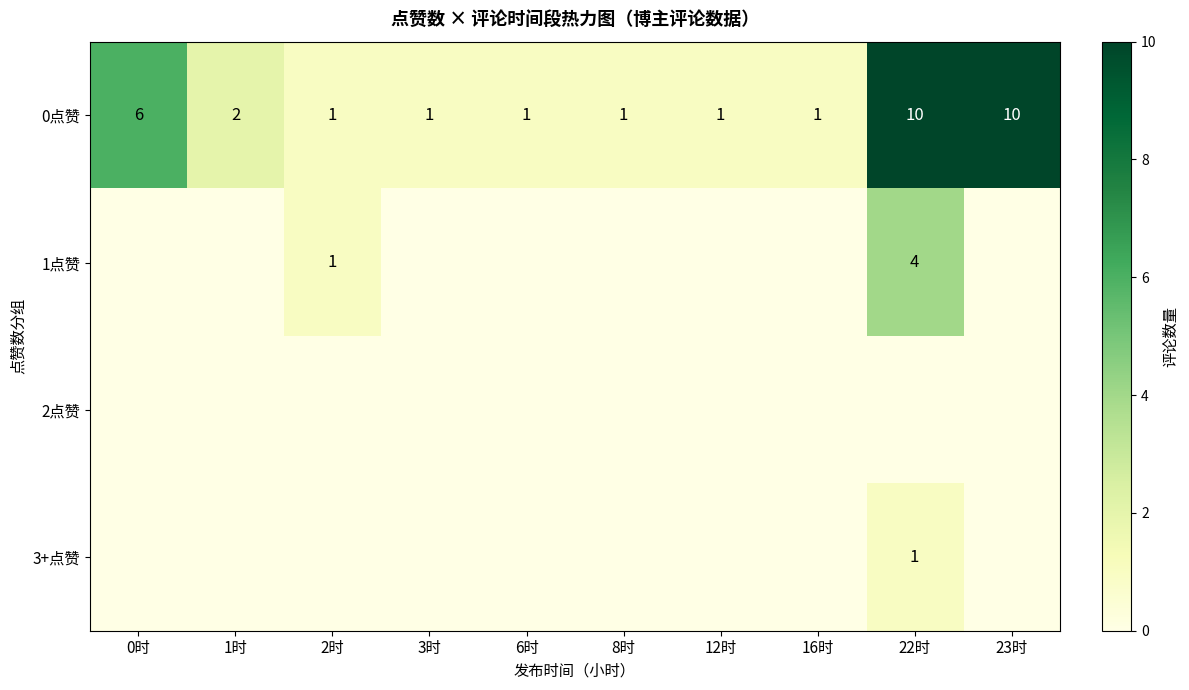

At how many categories does at least one series exceed 2?

3